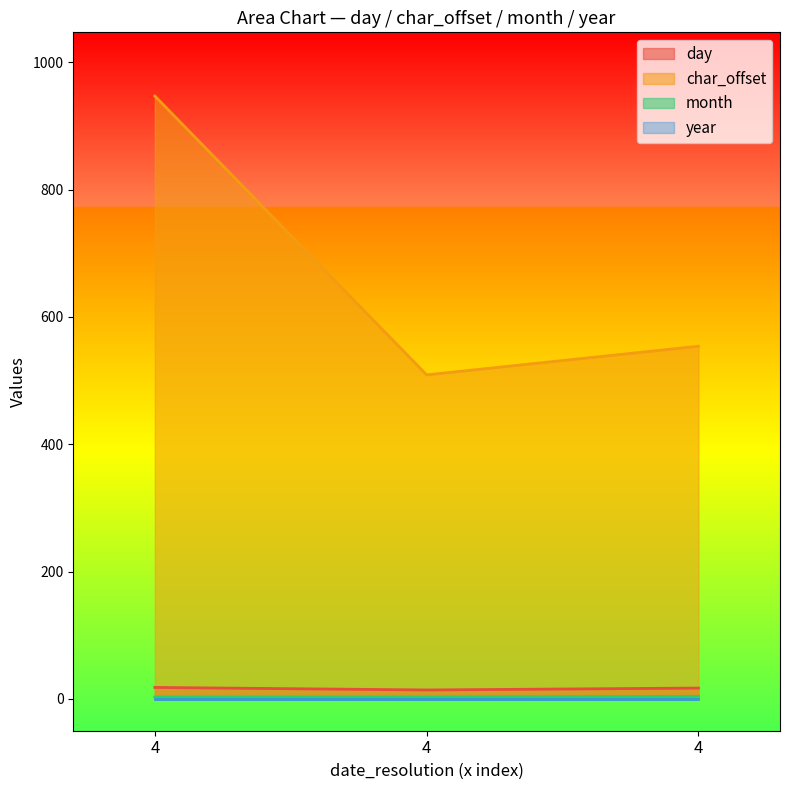

What is the difference between the second highest and minimum values in the char_offset series?

45